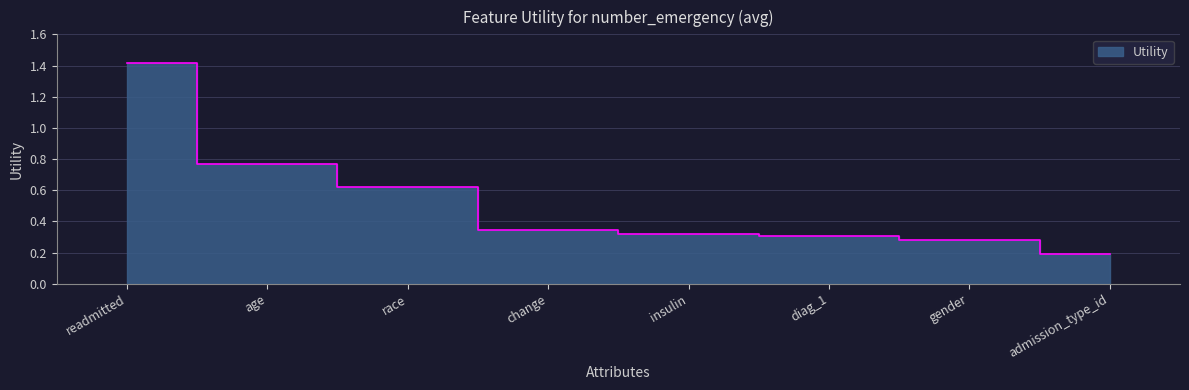

What is the difference between the maximum and minimum values?

1.2